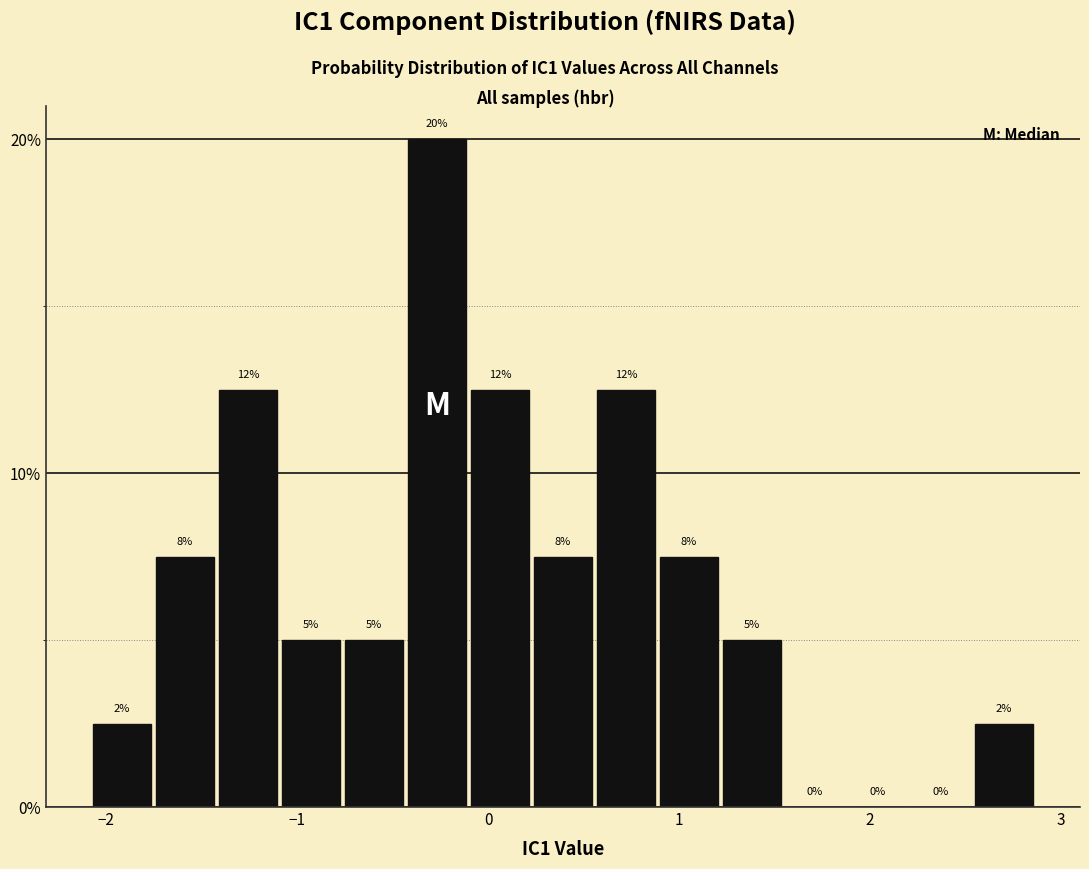

Read against the x-axis, roughly where is the centre of the tallest bar?

-0.3